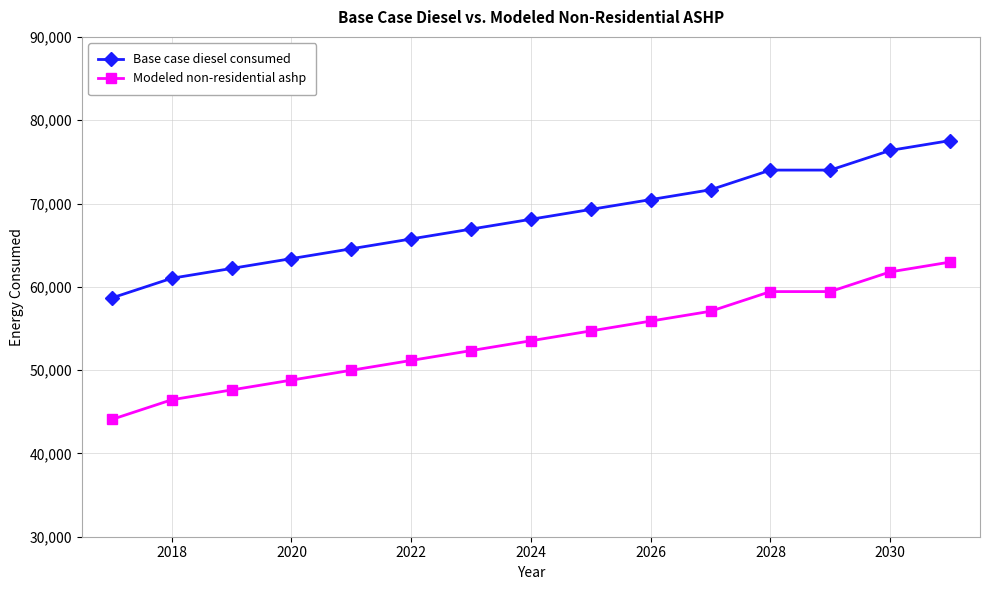

At how many categories does at least one series exceed 45459?

15